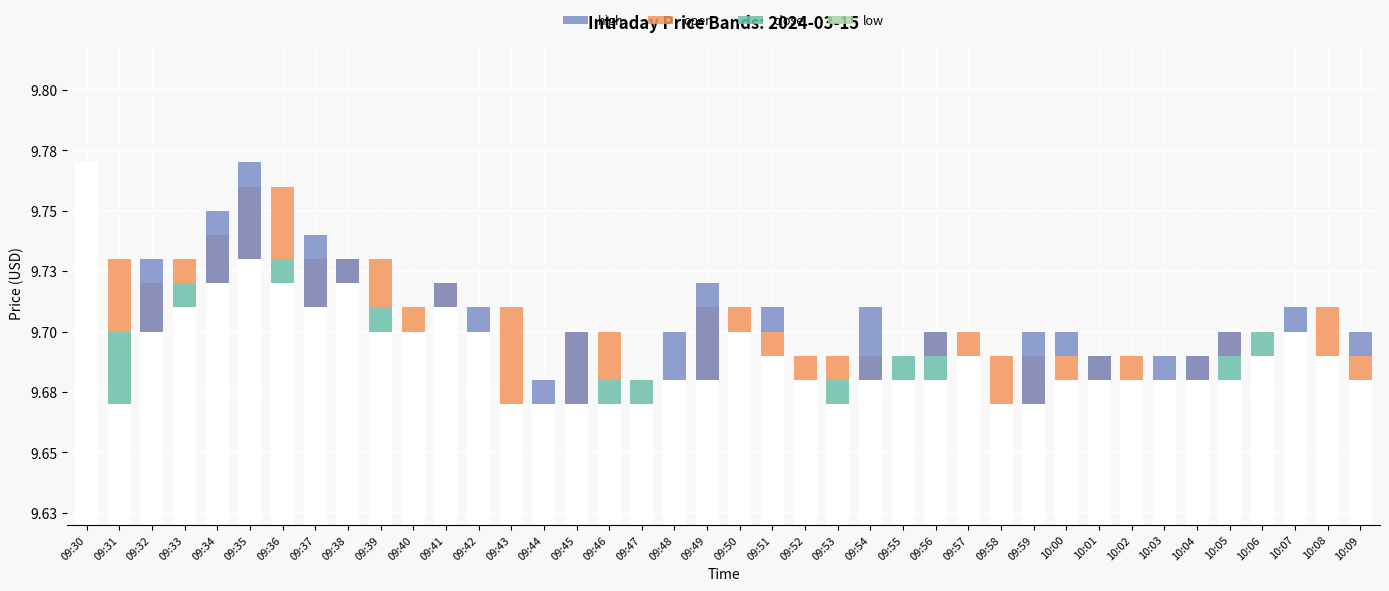

What is the label of the 19th bar from the left?

09:48